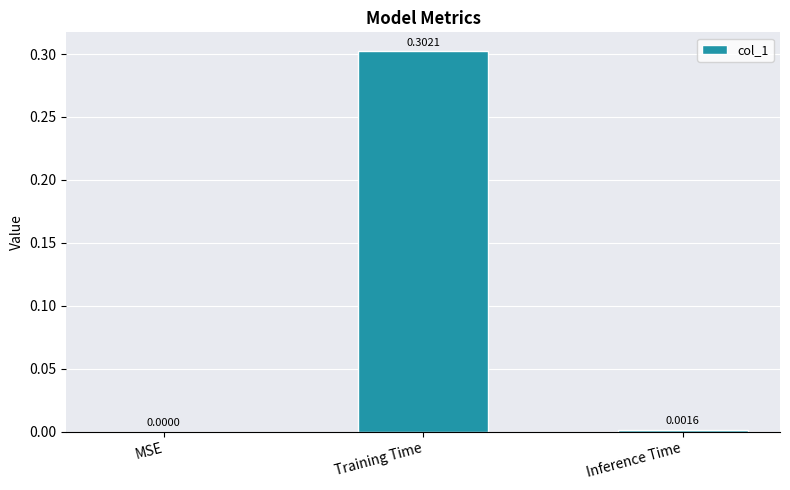

Between MSE and Training Time, which is larger?

Training Time